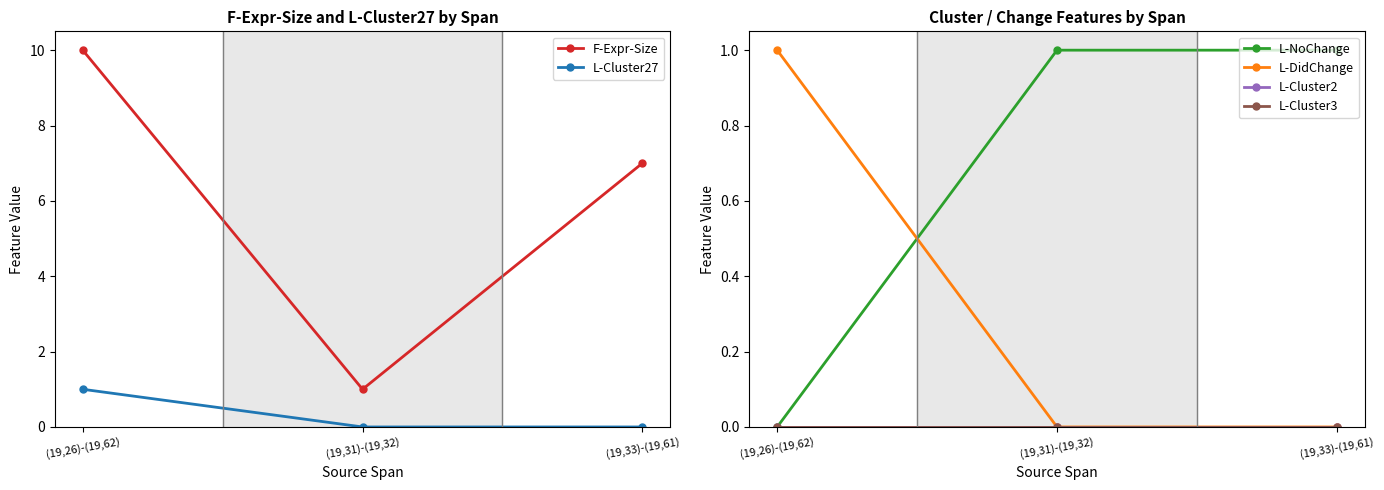

What value does the L-Cluster27 series have at (19,26)-(19,62)?

1